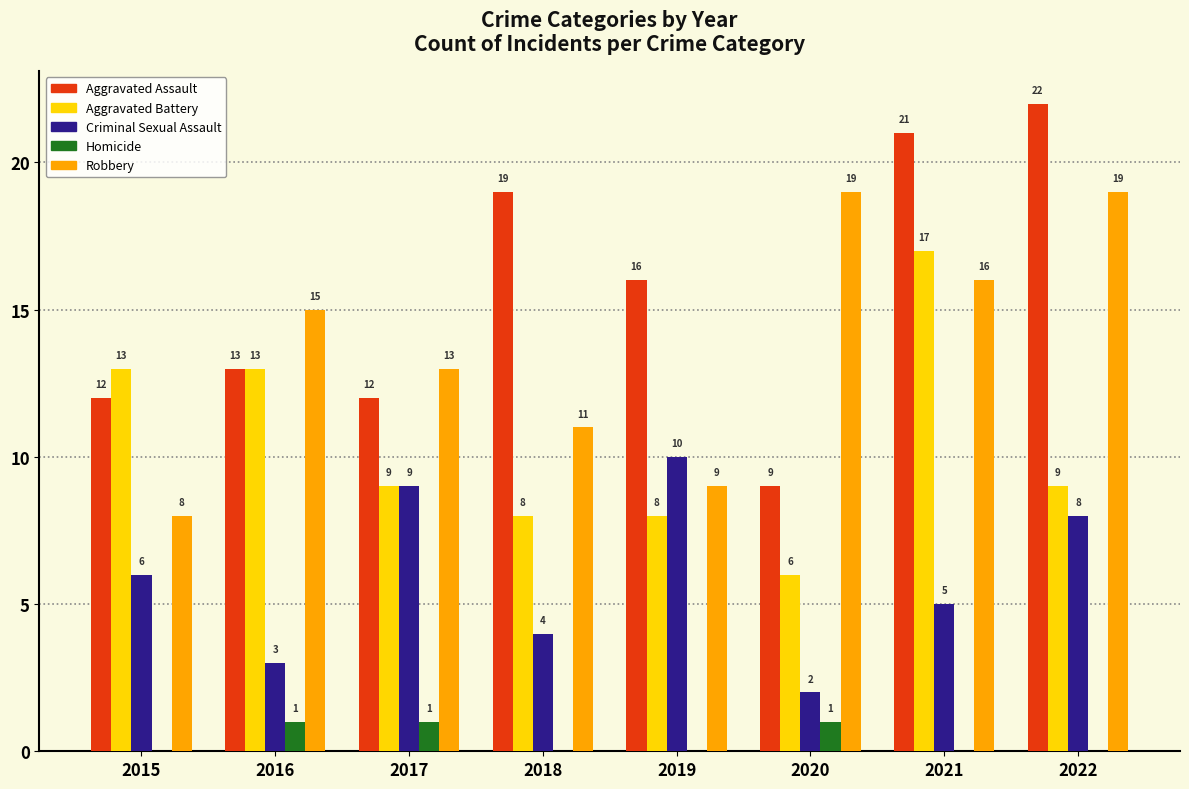

Reading left to right, extract all data points from this chart.

Aggravated Assault: 12	13	12	19	16	9	21	22
Aggravated Battery: 13	13	9	8	8	6	17	9
Criminal Sexual Assault: 6	3	9	4	10	2	5	8
Homicide: 0	1	1	0	0	1	0	0
Robbery: 8	15	13	11	9	19	16	19